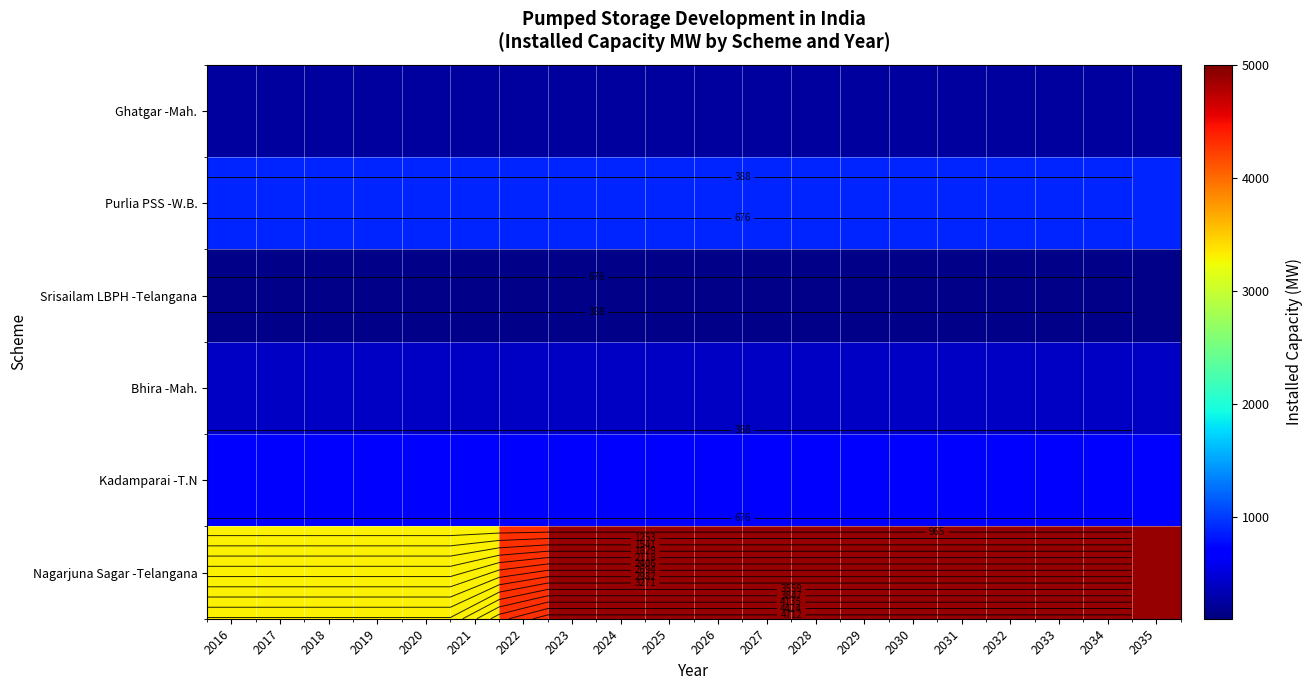

Which has a higher value, 2029 or 2032?

2029